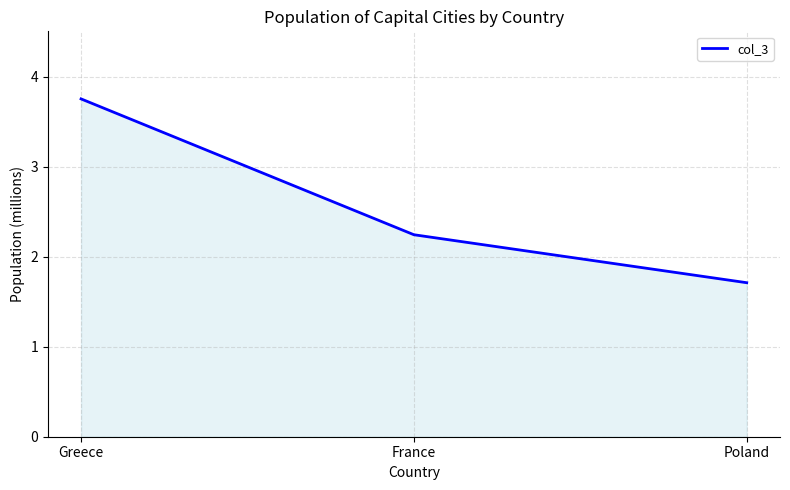

True or false: the data shows 2.2 at France.

True